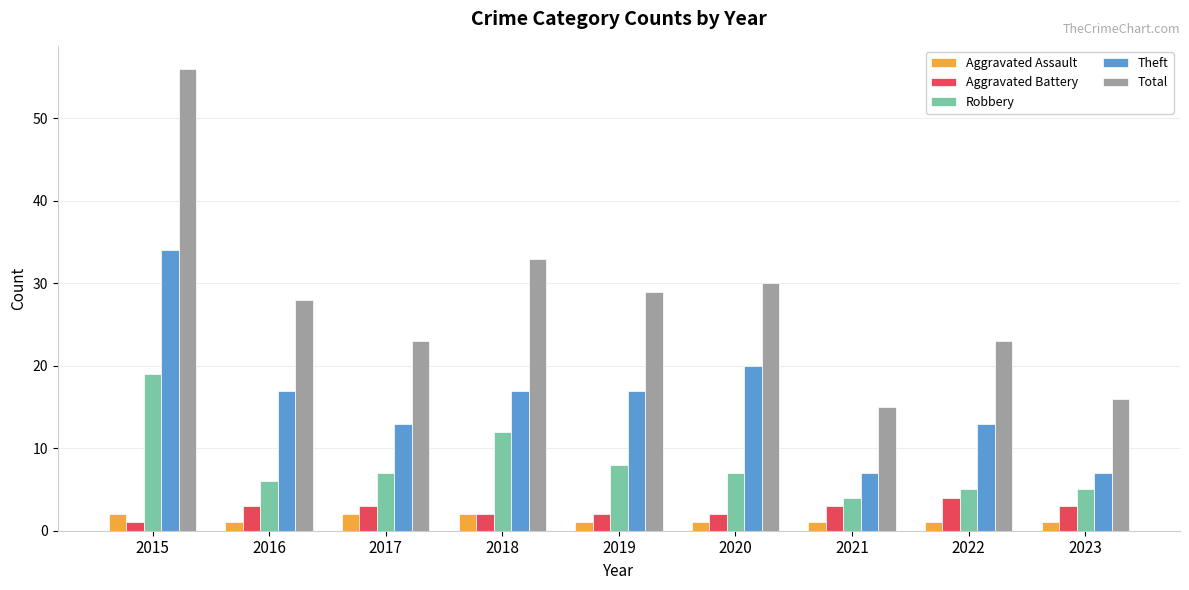

Where is Total nearest to the value 35?

2018